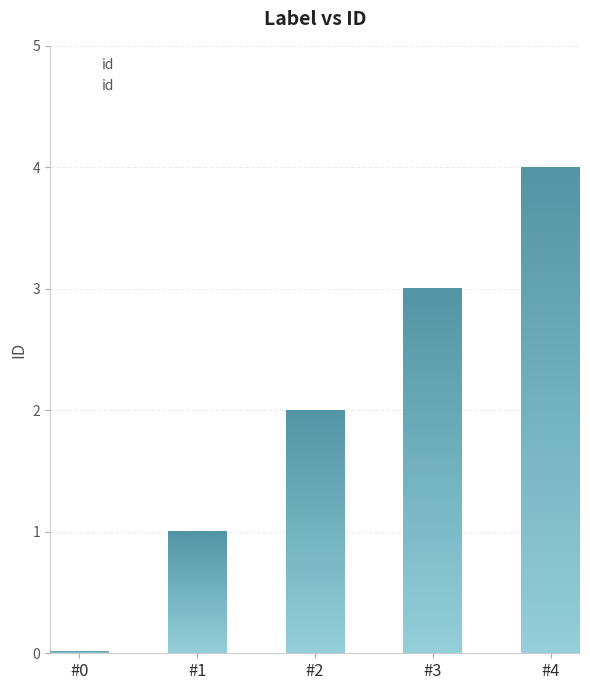

How many values are above zero?

4